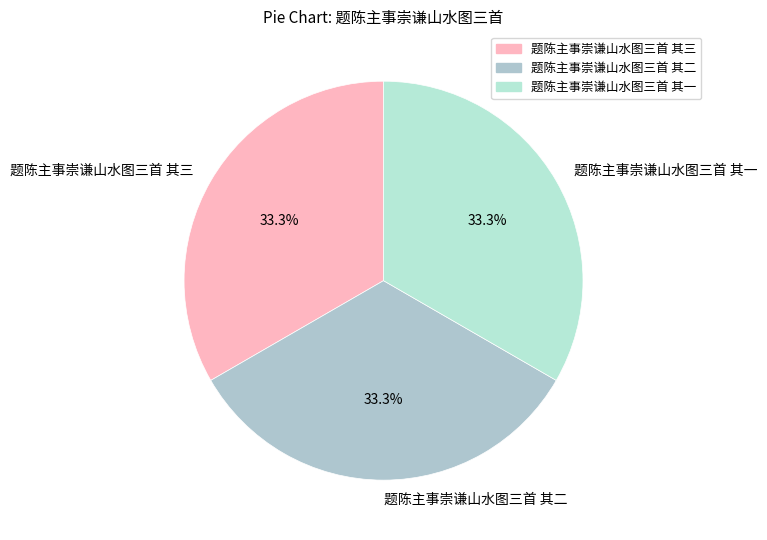

Is there any slice that represents more than half of the pie?

No